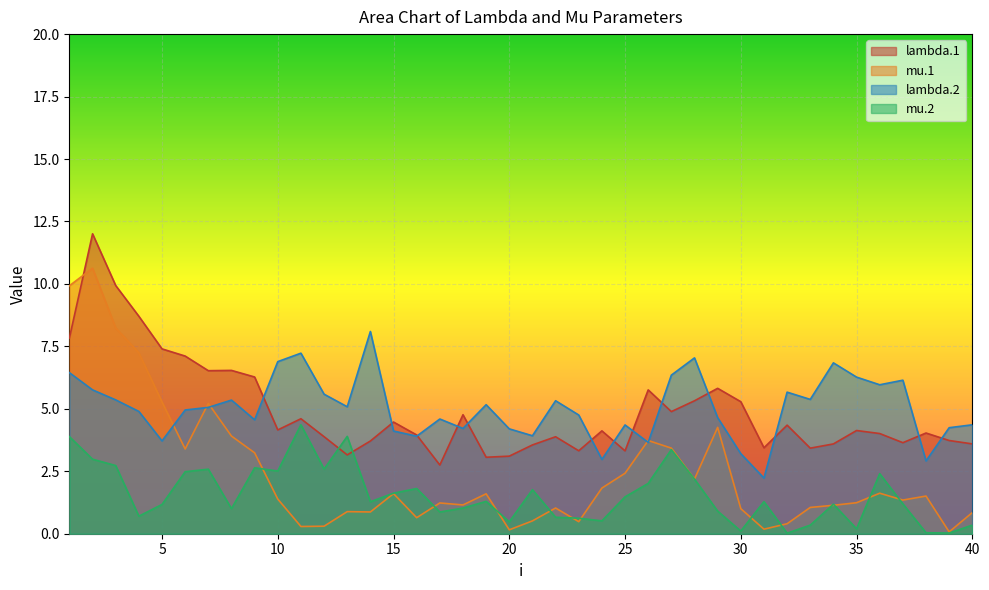

Where do mu.2 and mu.1 first cross each other?

9 and 10